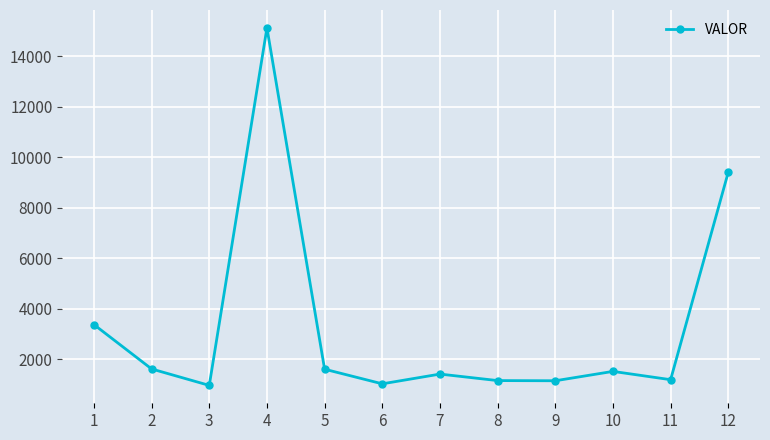

What is the difference between the maximum and second lowest values?

14102.4